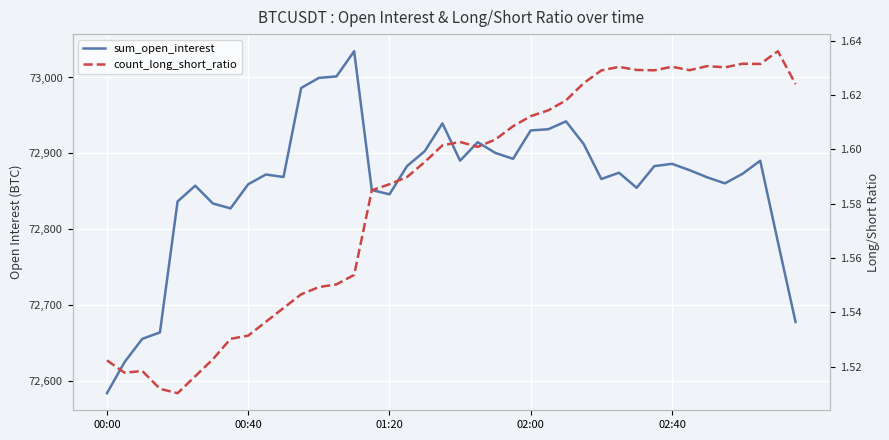

What is the average value of the sum_open_interest series?

72861.0